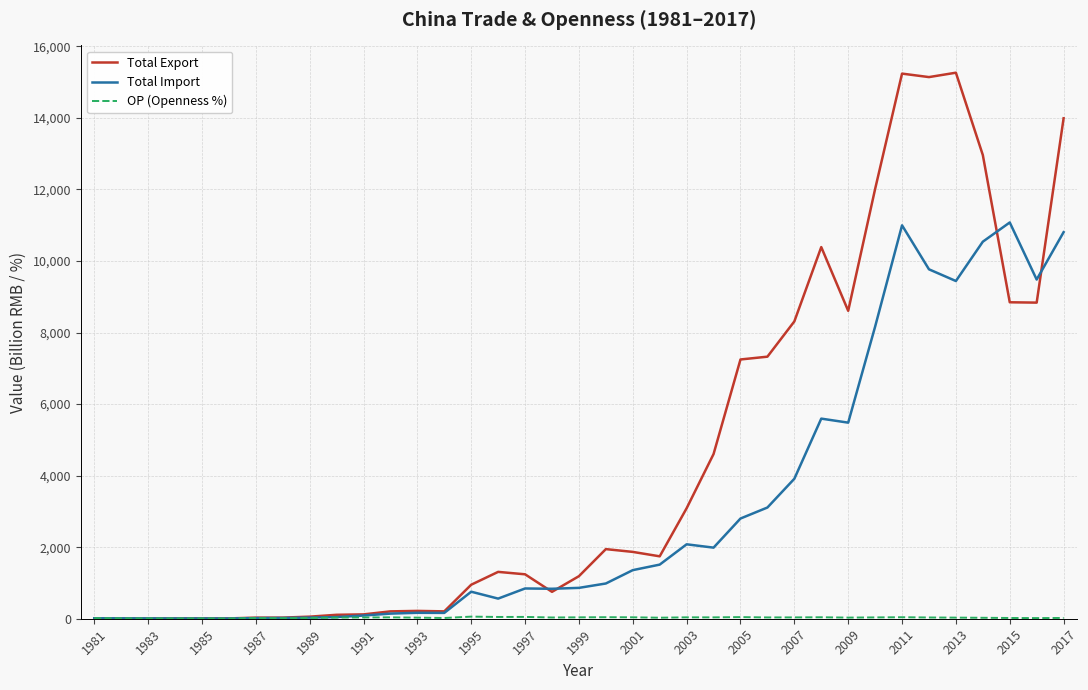

Which series has the largest range (max minus min)?

Total Export